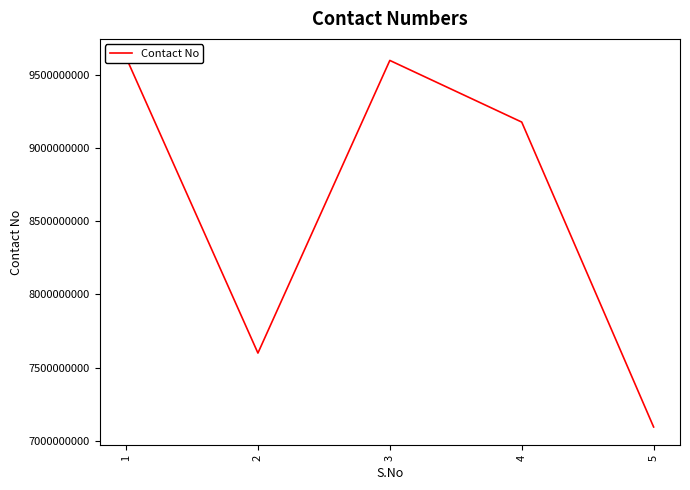

What is the maximum value shown in the chart?

9618210030